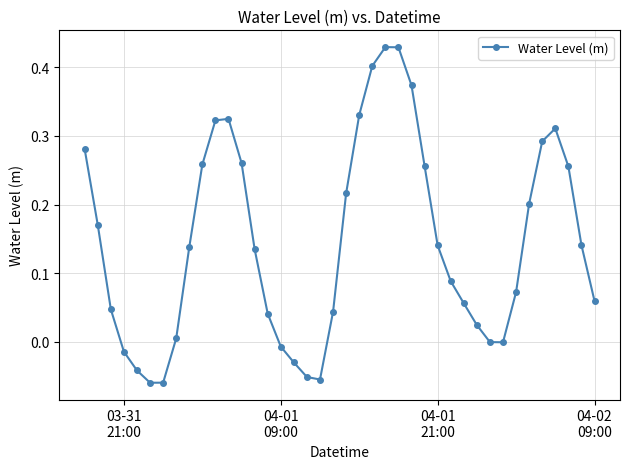

What is the difference between the second highest and second lowest values?

0.5